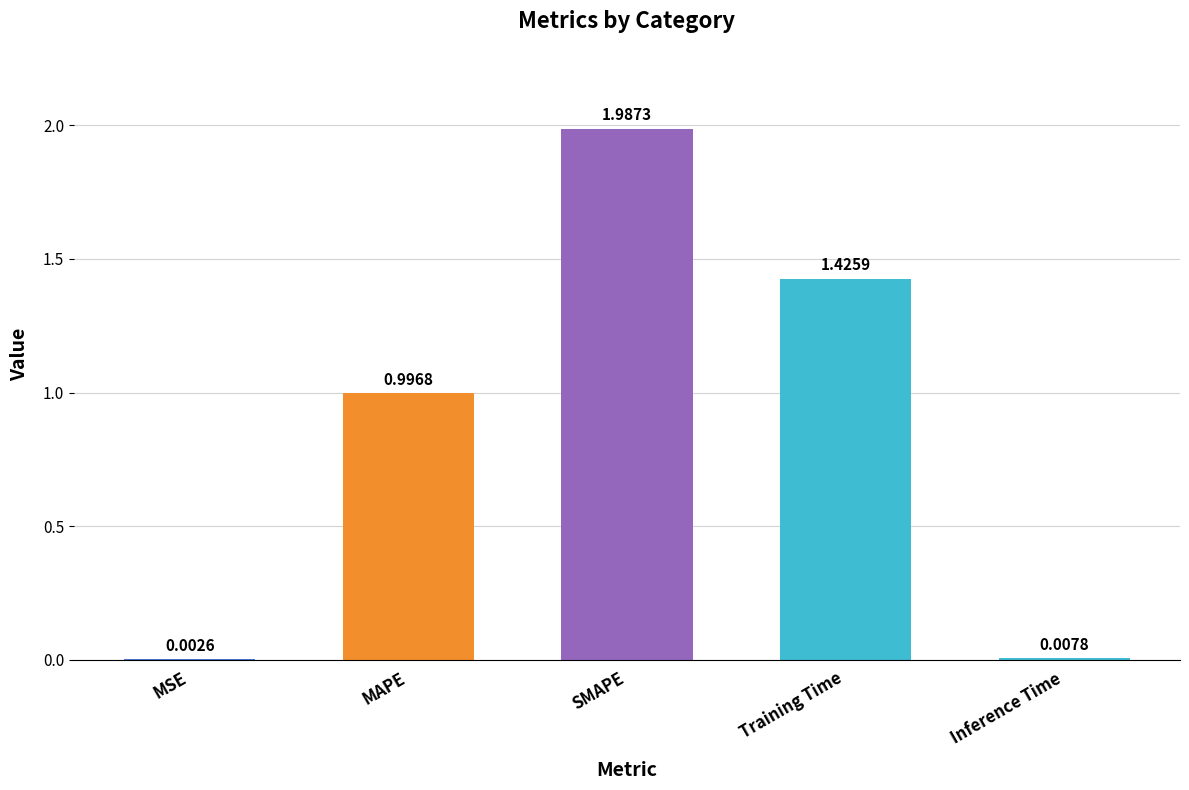

True or false: the data shows 1.2 at SMAPE.

False